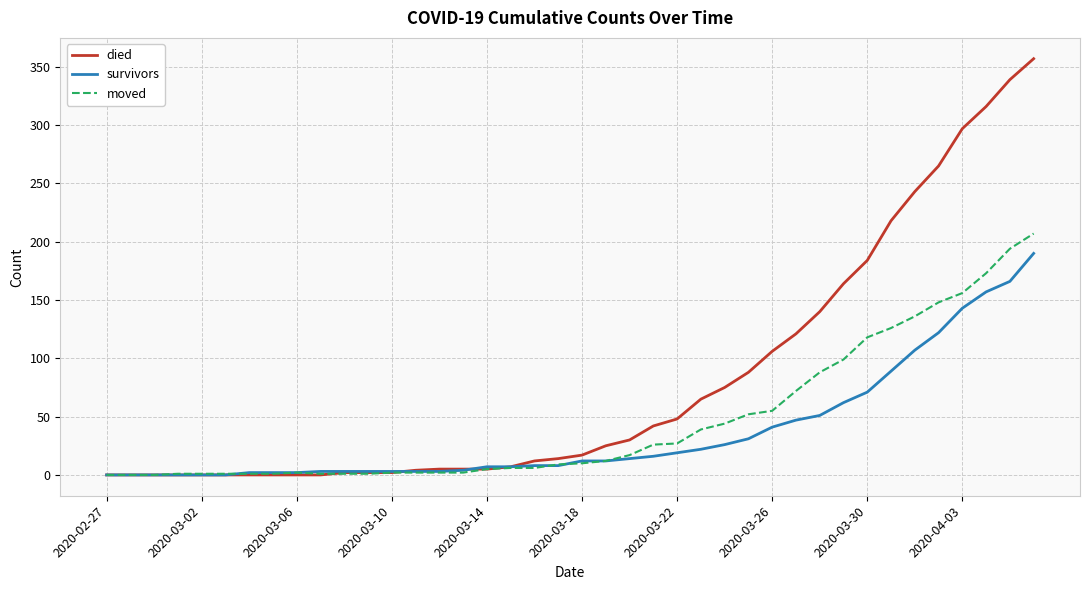

Rank the series by their maximum value, from lowest to highest.

survivors, moved, died